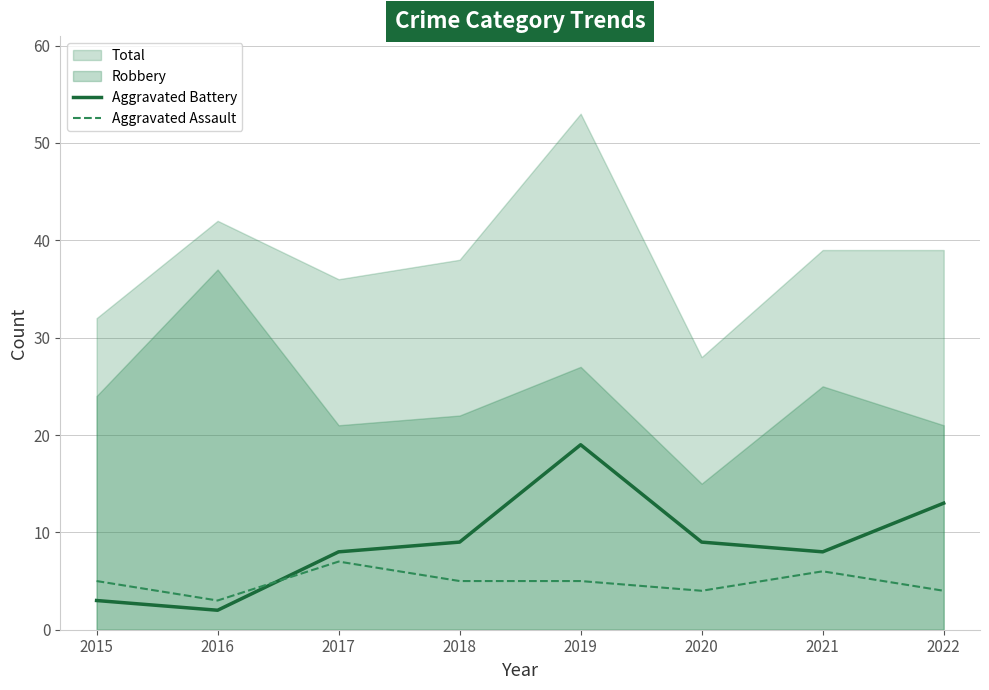

Between which two adjacent categories do Aggravated Assault and Aggravated Battery first intersect?

2016 and 2017